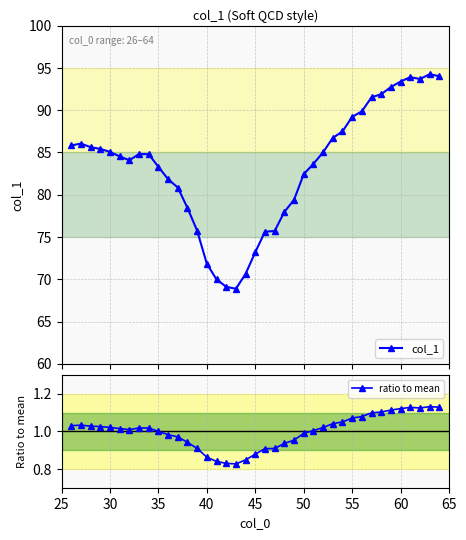

True or false: ratio to mean has more than 2 interior local peaks.

True